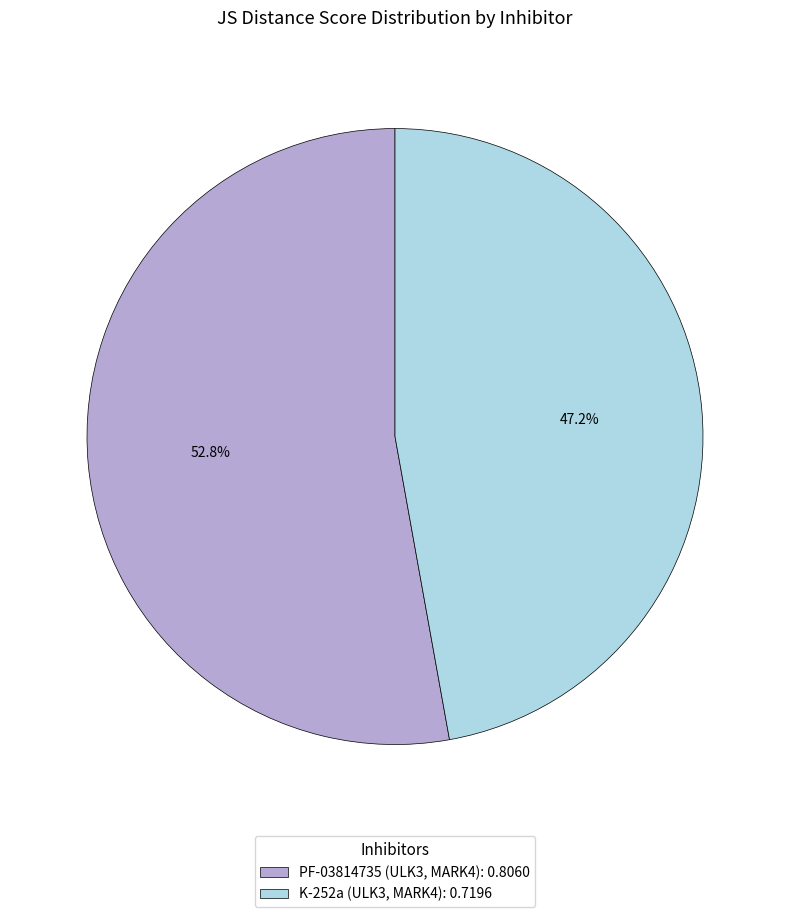

Rank the categories by value from highest to lowest.

PF-03814735 (ULK3, MARK4), K-252a (ULK3, MARK4)